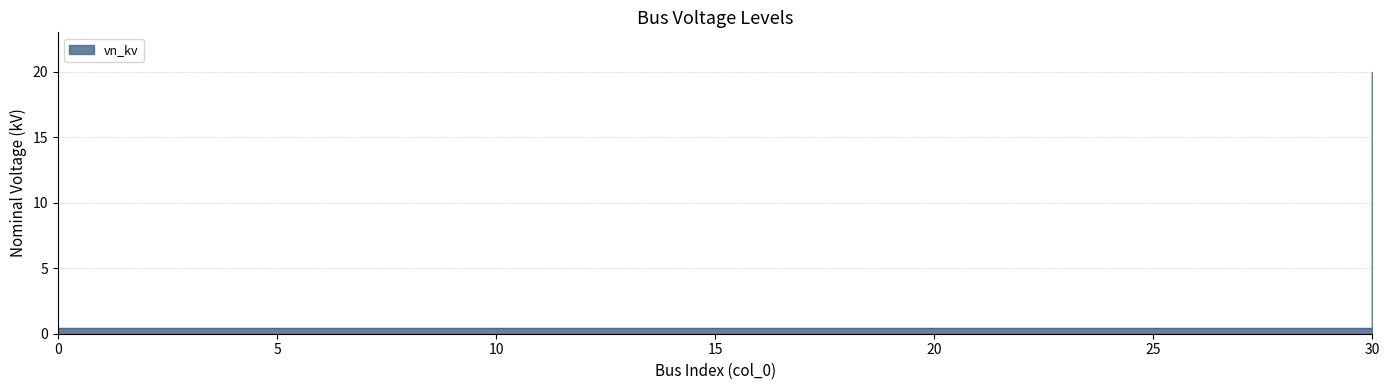

The value at 14 is 0.4. True or false?

True